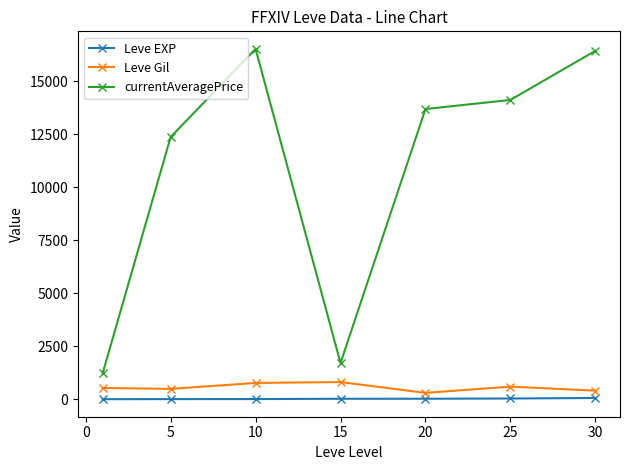

True or false: Leve EXP and Leve Gil intersect in this chart.

False